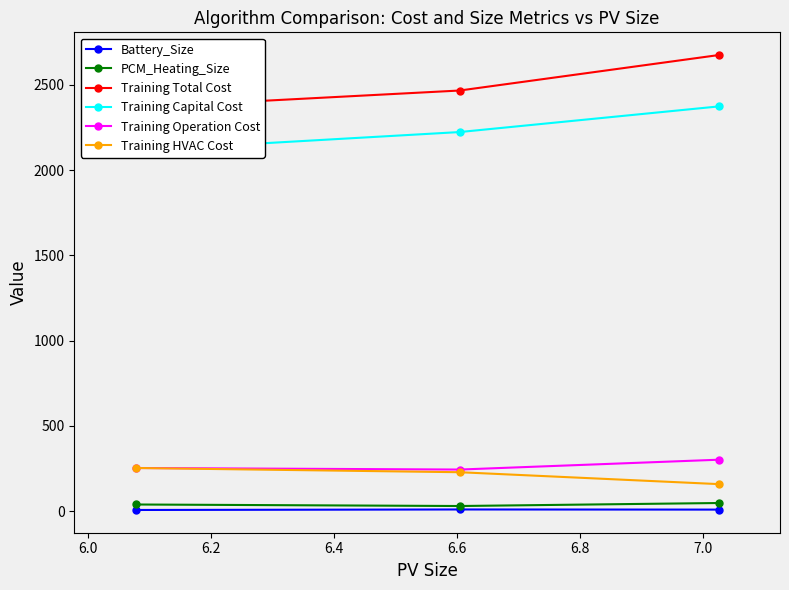

What is the sum of all Training Capital Cost values?

6711.2